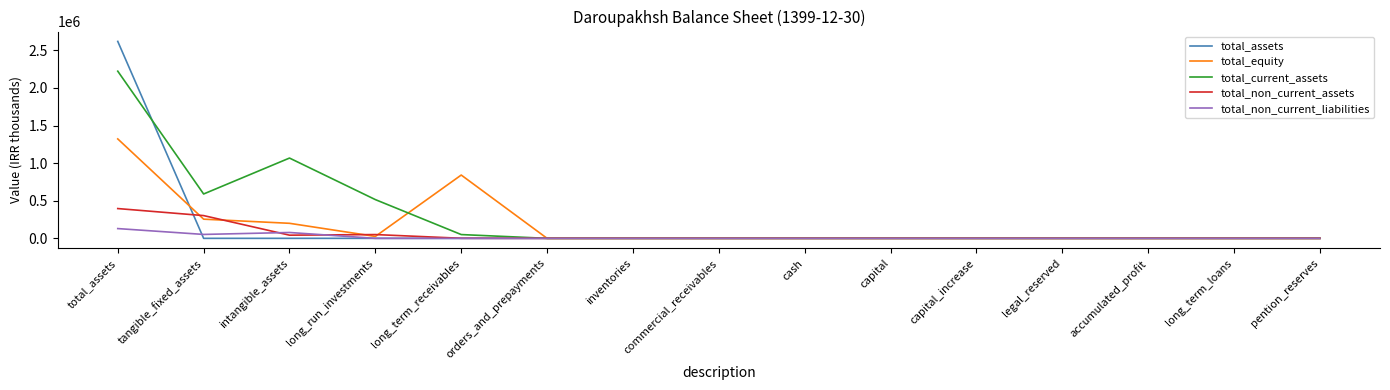

At which category is the sum across all series the highest?

total_assets